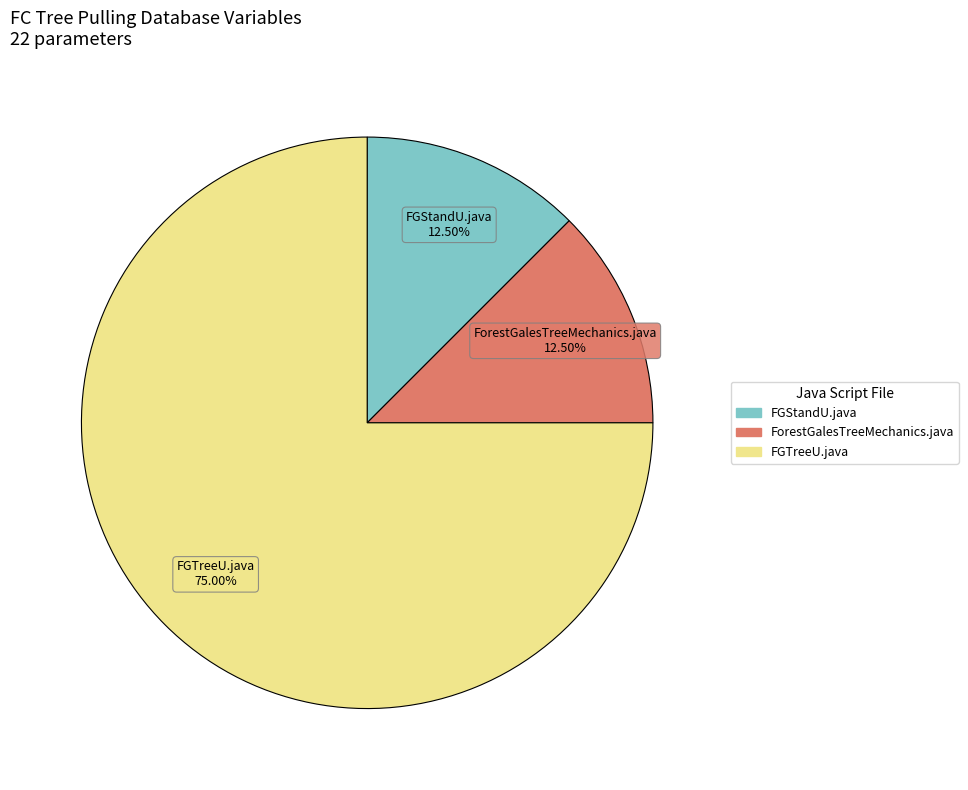

True or false: FGTreeU.java accounts for 65% of the total.

False